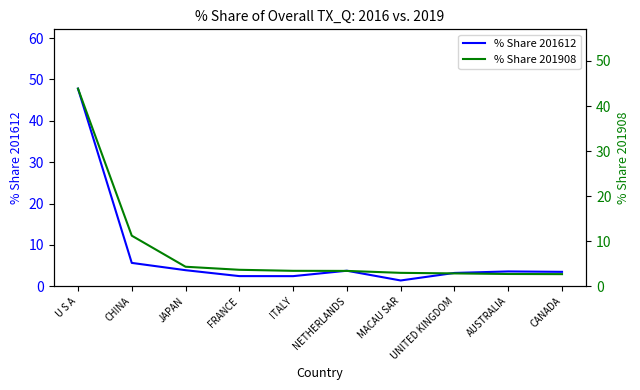

At which label is % Share 201612 closest to 24?

CHINA